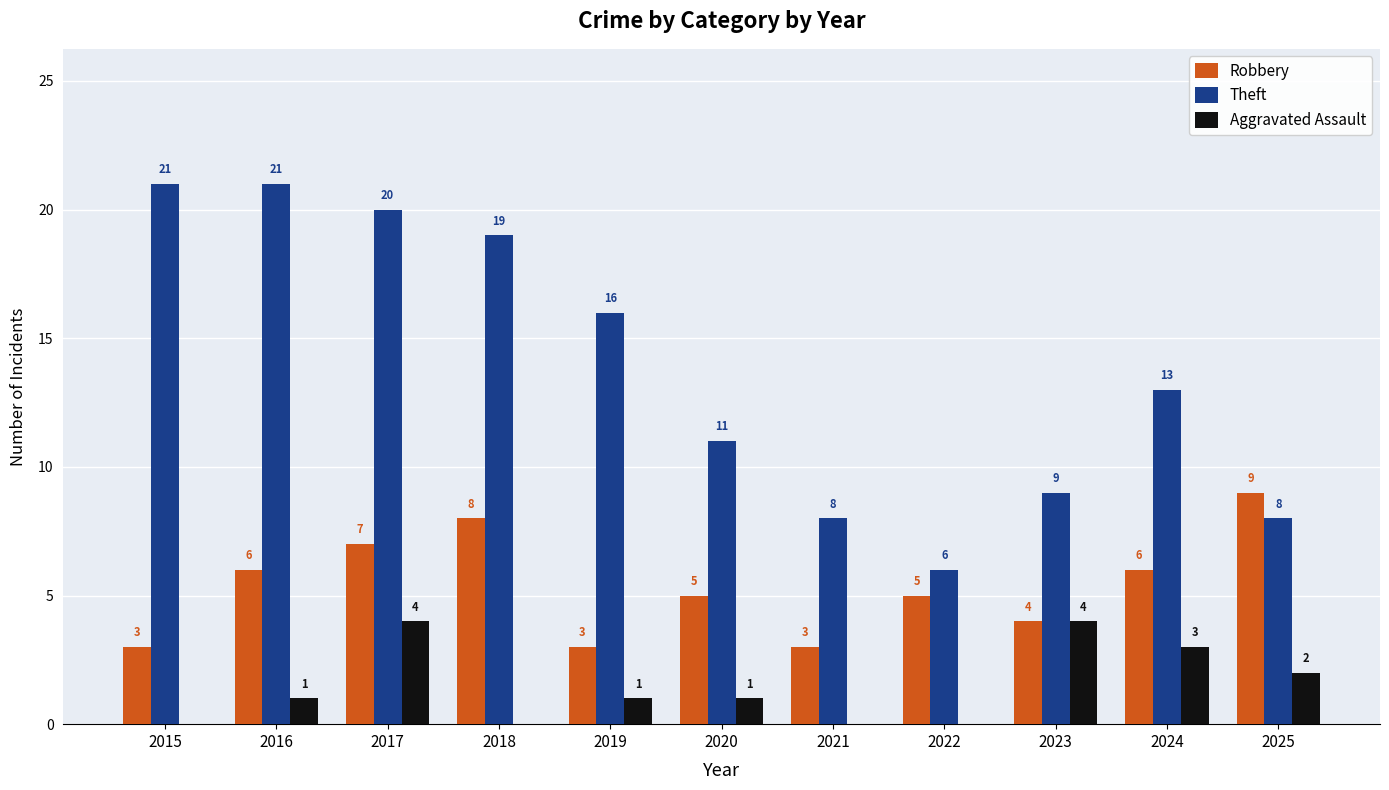

What is the sum of all Aggravated Assault values?

16